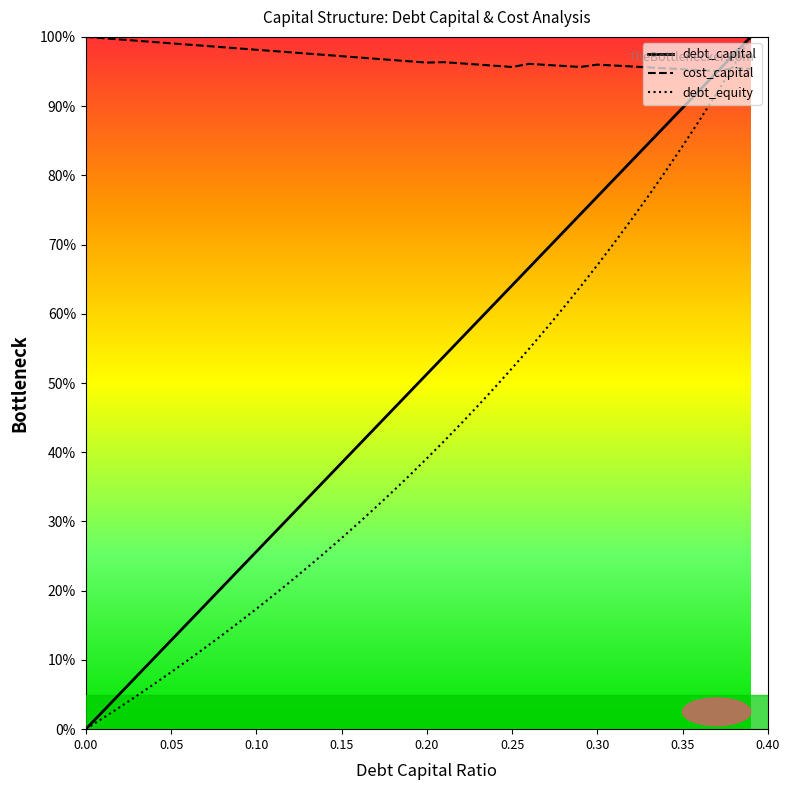

What is the value of the cost_capital point at the 34th from the left?

1.0